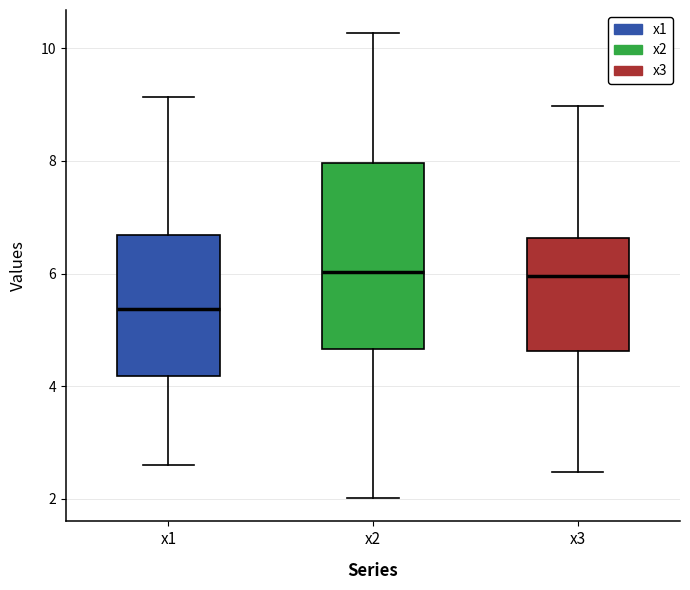

Reading left to right, transcribe this box plot: for each box, give where its median line is, the range the box spans, and where its two whiskers end, as read against the y-axis. The values are not printed on the chart, so give them approximately, as read against the axis.

x1: median 5.4, box 4.2 to 6.6, whiskers 2.6 to 9.2
x2: median 6.0, box 4.6 to 8.0, whiskers 2.0 to 10.2
x3: median 6.0, box 4.6 to 6.6, whiskers 2.4 to 9.0